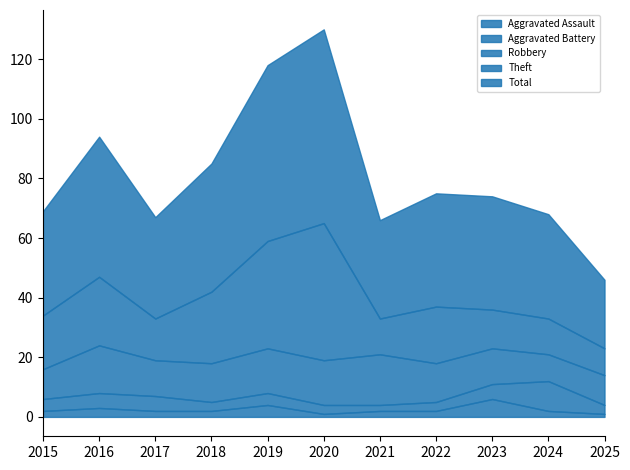

True or false: Robbery and Aggravated Assault cross at least once.

False